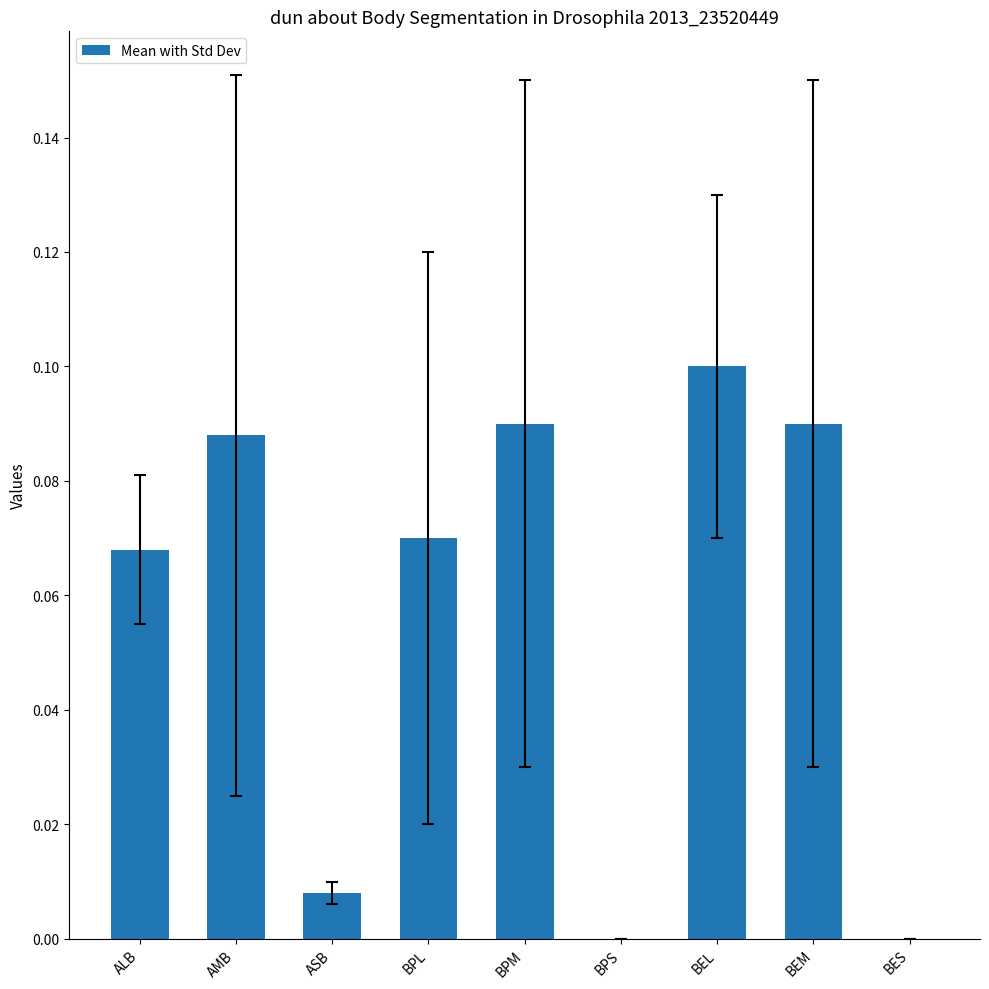

Which category has the highest value across all series?

BEL